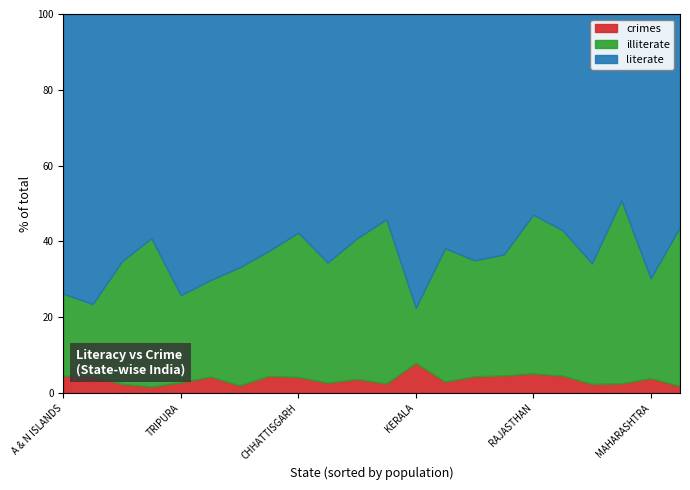

Is it true that crimes equals 14.2 at KERALA?

False